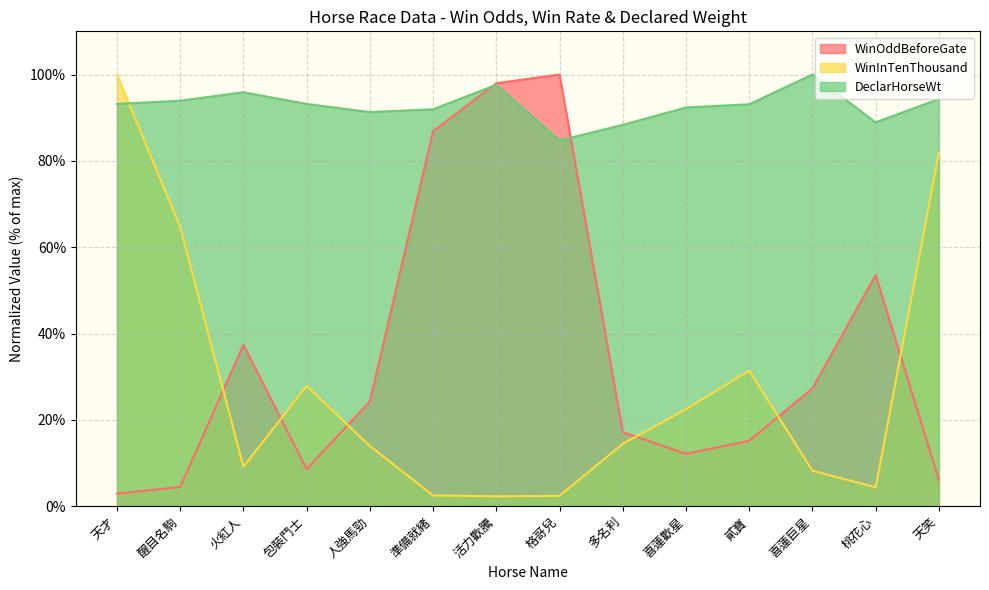

Where is the first local minimum for WinOddBeforeGate?

包裝鬥士